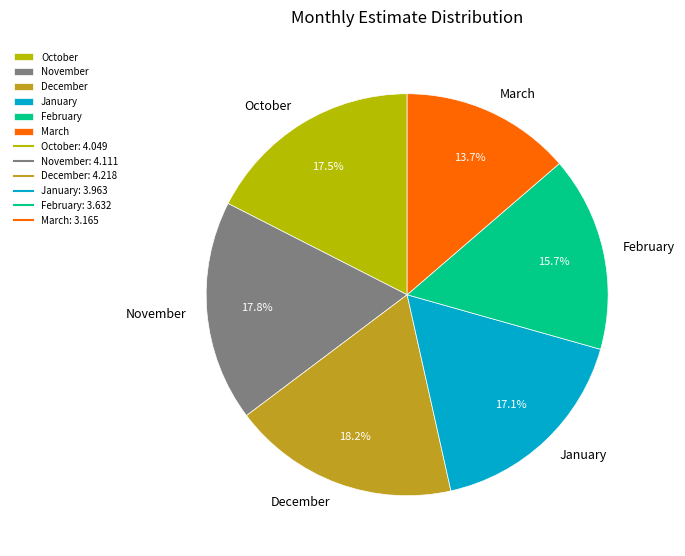

What is the ratio of the value at October to the value at January?

1.0